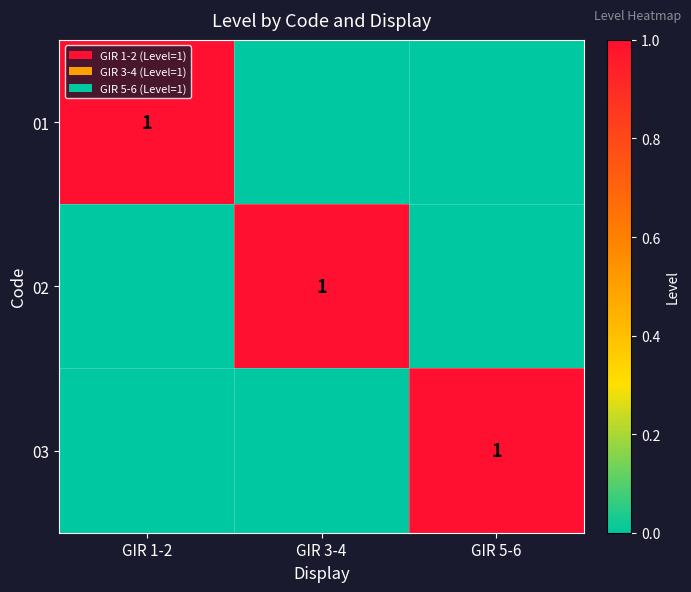

Is it true that 02 equals 1 at GIR 3-4?

True